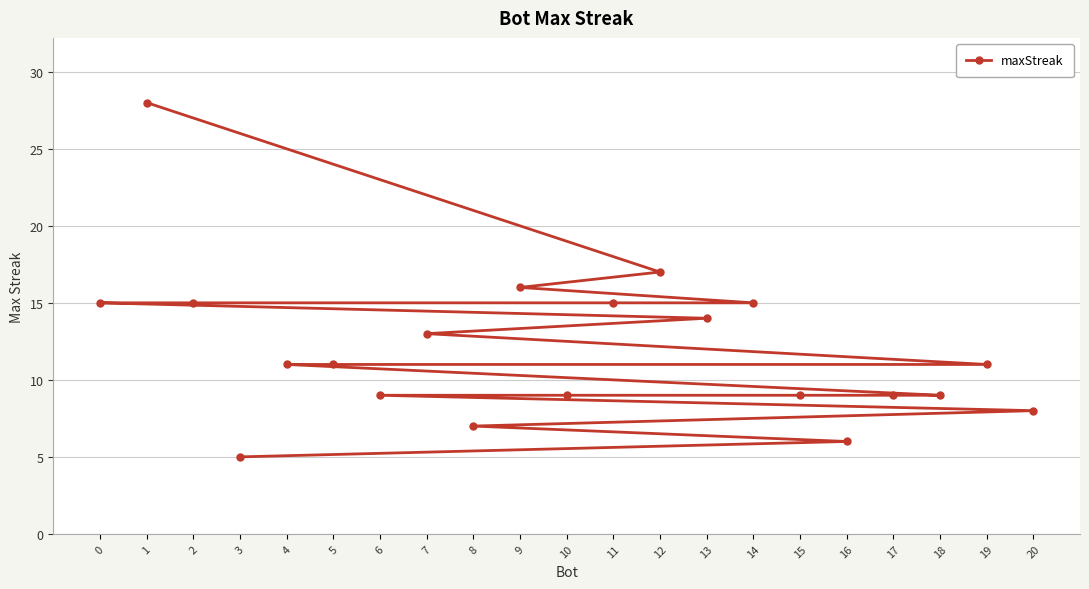

Is it true that the value at 12 is 4?

False